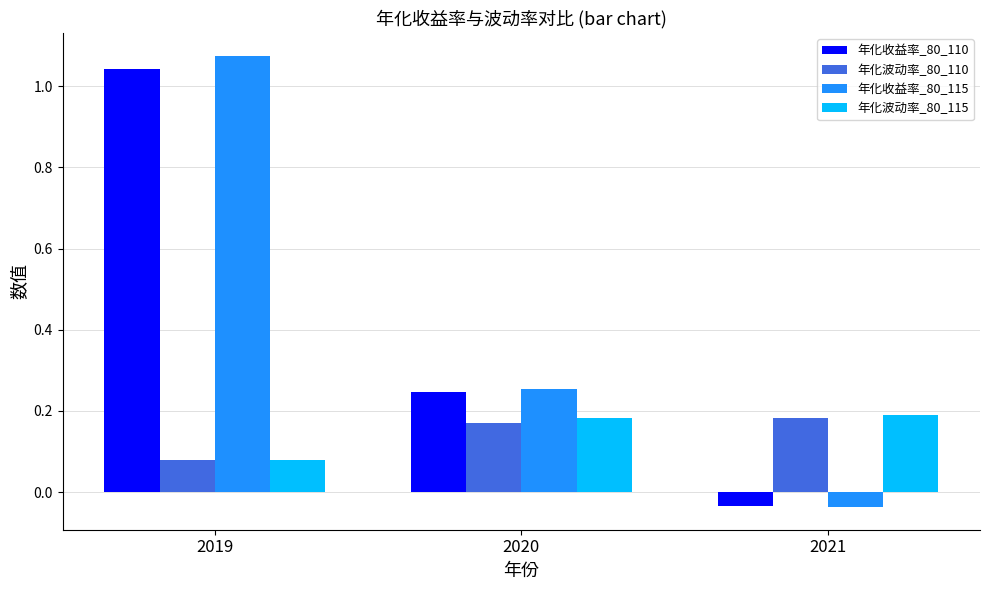

Are the bars horizontal?

No